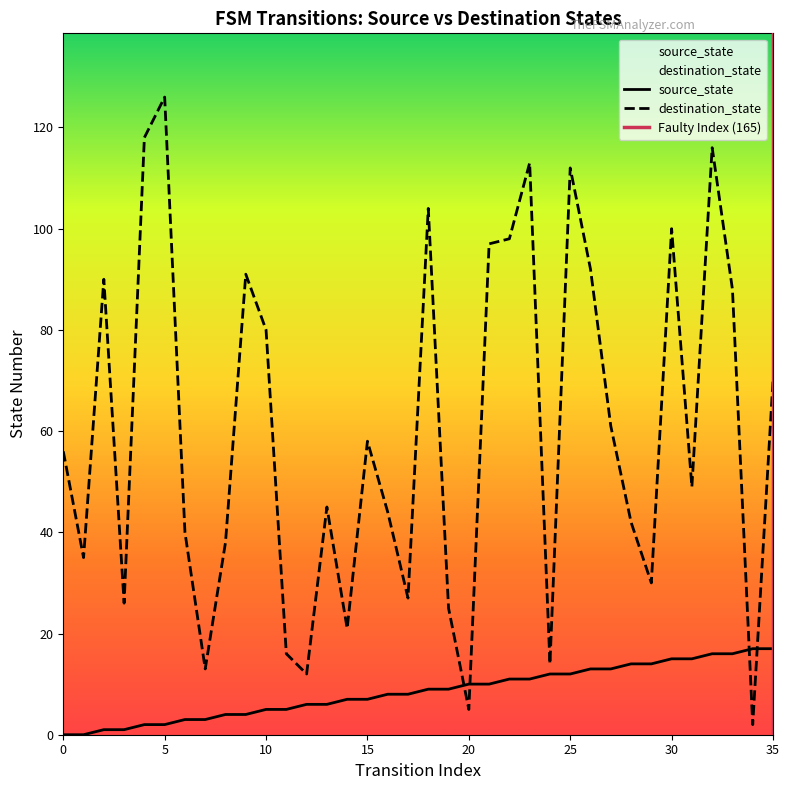

Does the chart have visible grid lines?

No